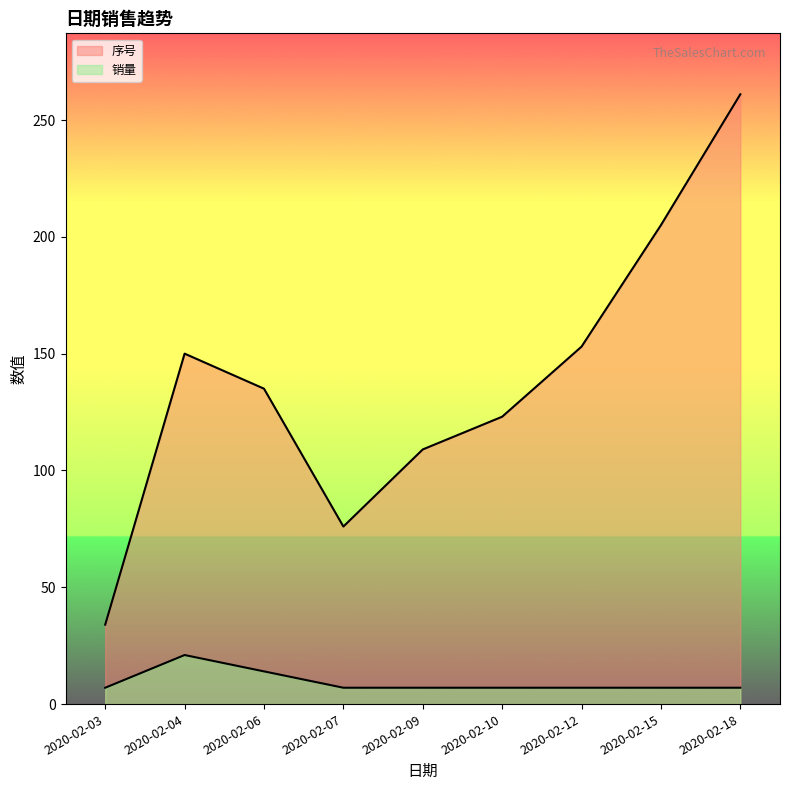

True or false: 序号 and 销量 cross at least once.

False